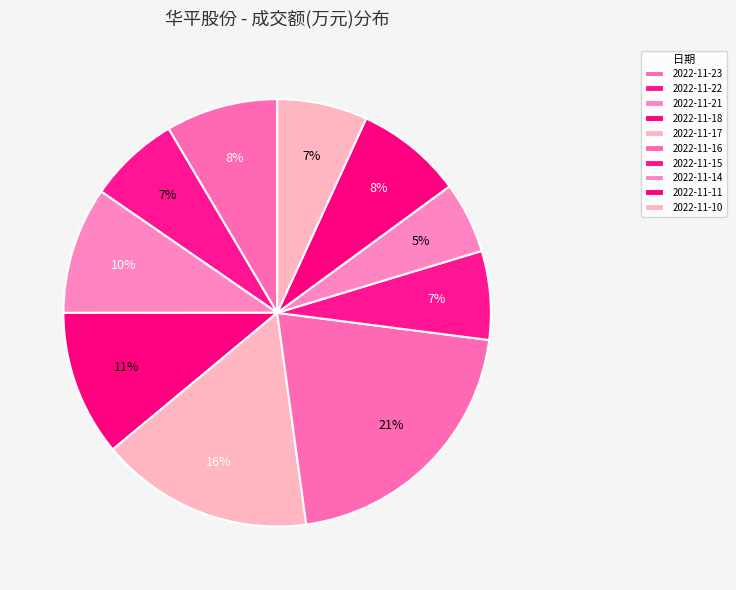

To the nearest percent, what portion does 2022-11-18 represent?

11%